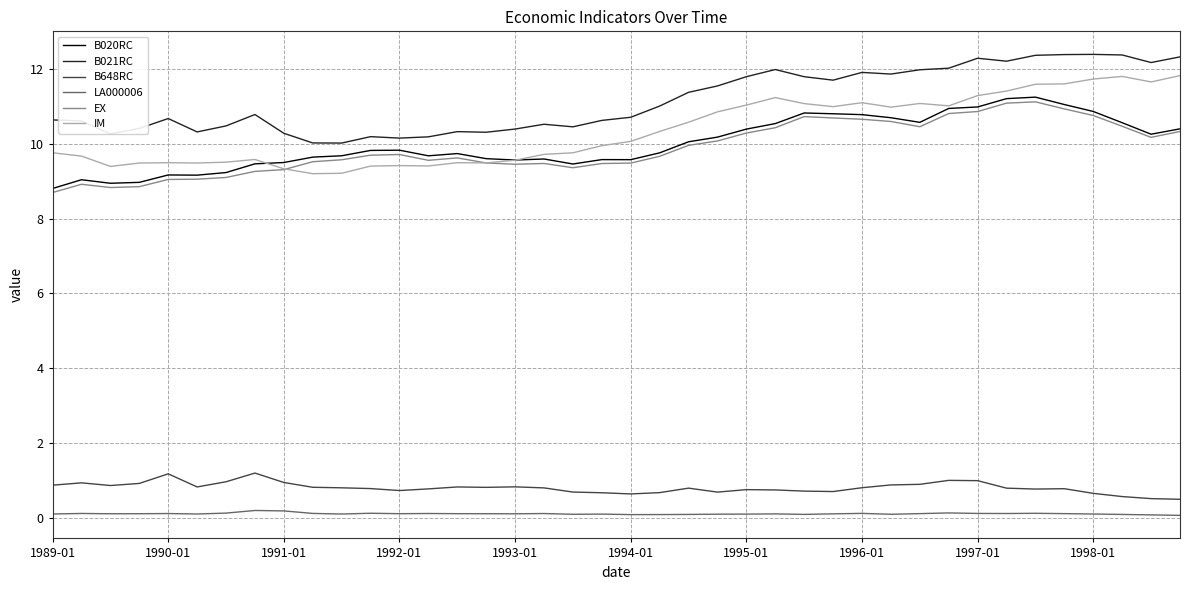

Is this an area chart (filled region under the line)?

No